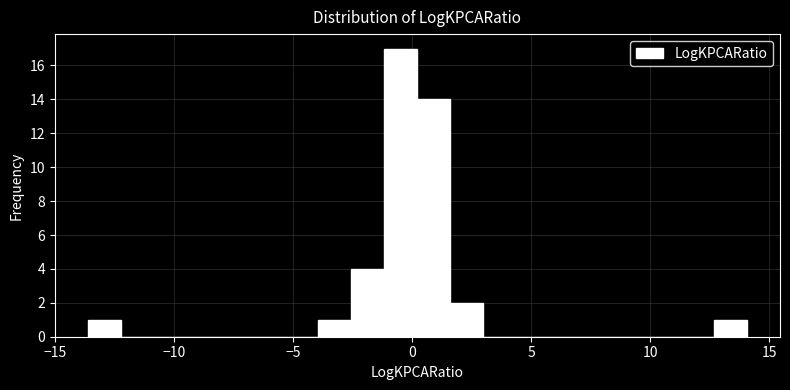

Read against the x-axis, roughly where is the centre of the tallest bar?

-0.5